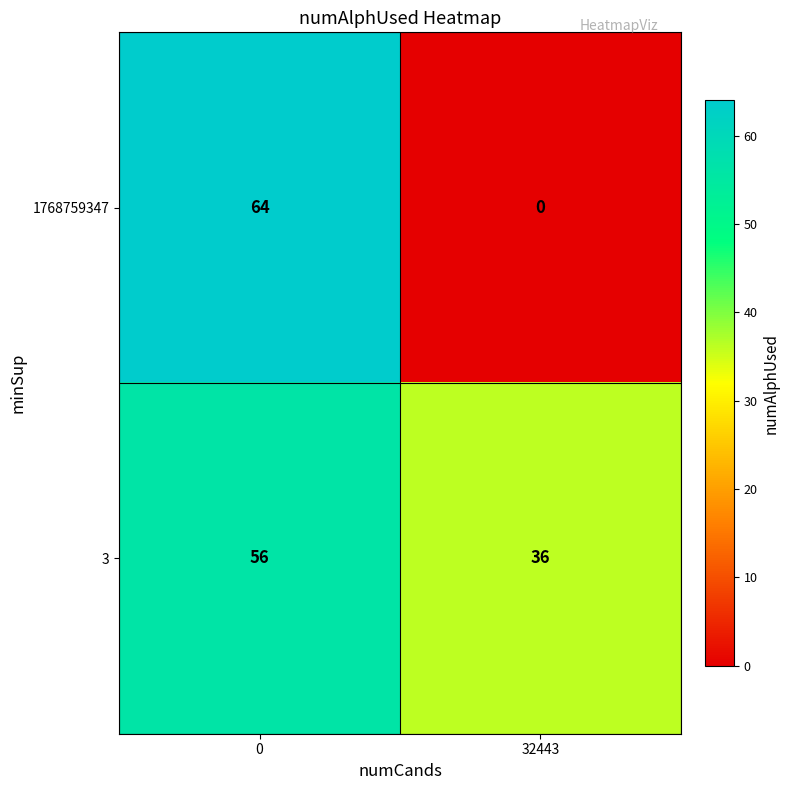

What is the spread (max minus min) of values at 0?

8